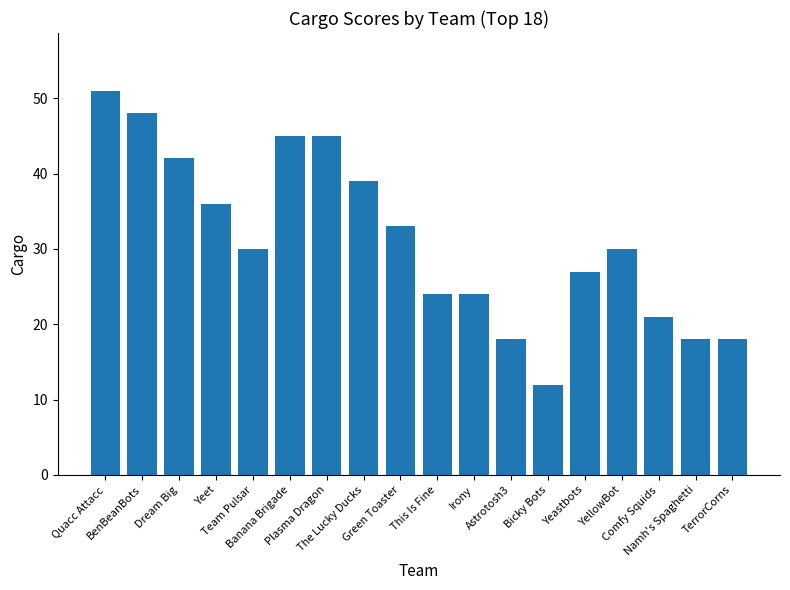

The value at Dream Big is 42. True or false?

True